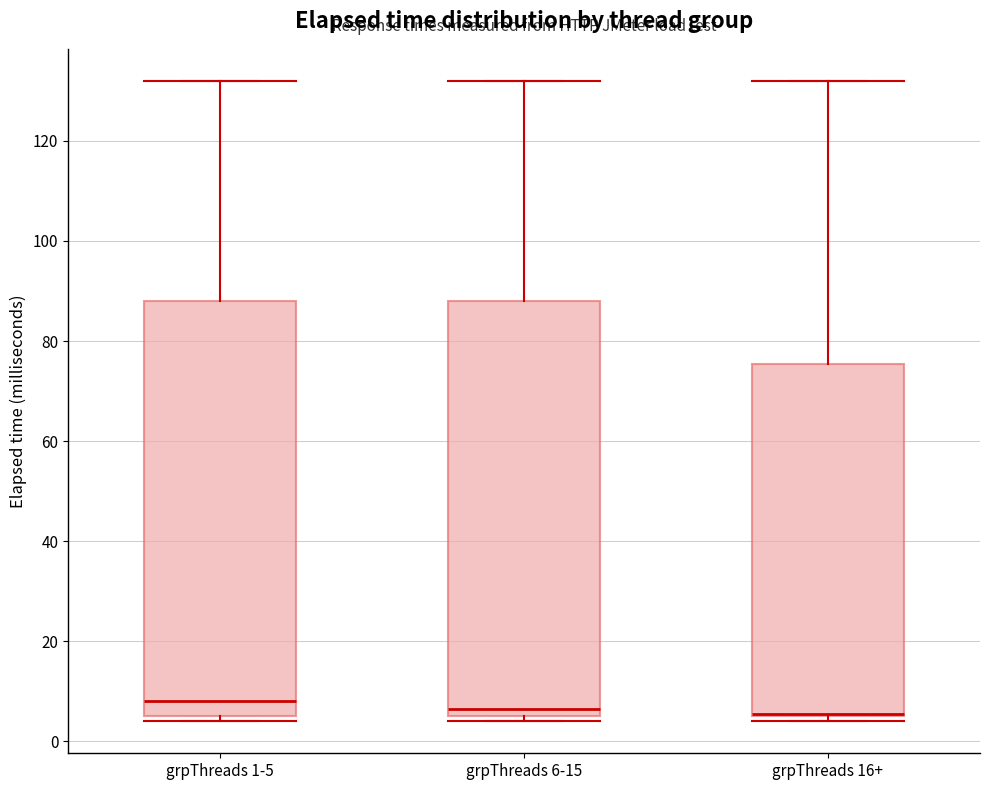

Where is the lower edge of the box for grpThreads 6-15 on the y-axis? The values are not printed on the chart, so give them approximately, as read against the axis.

6